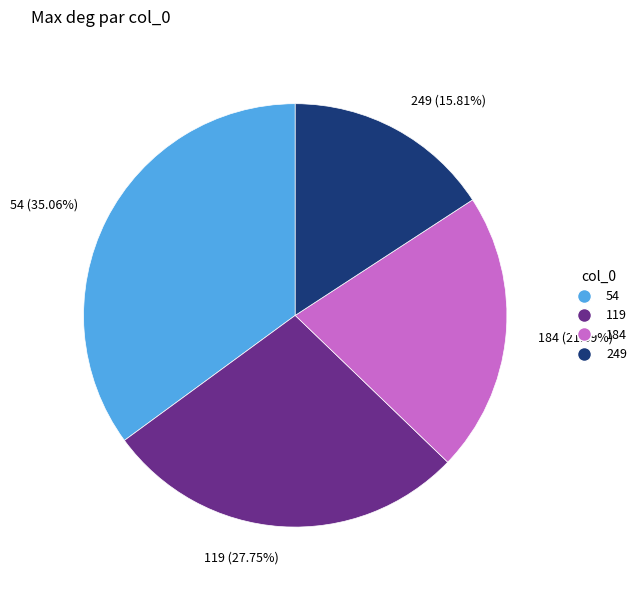

What percentage is the 54 slice, to the nearest percent?

35%